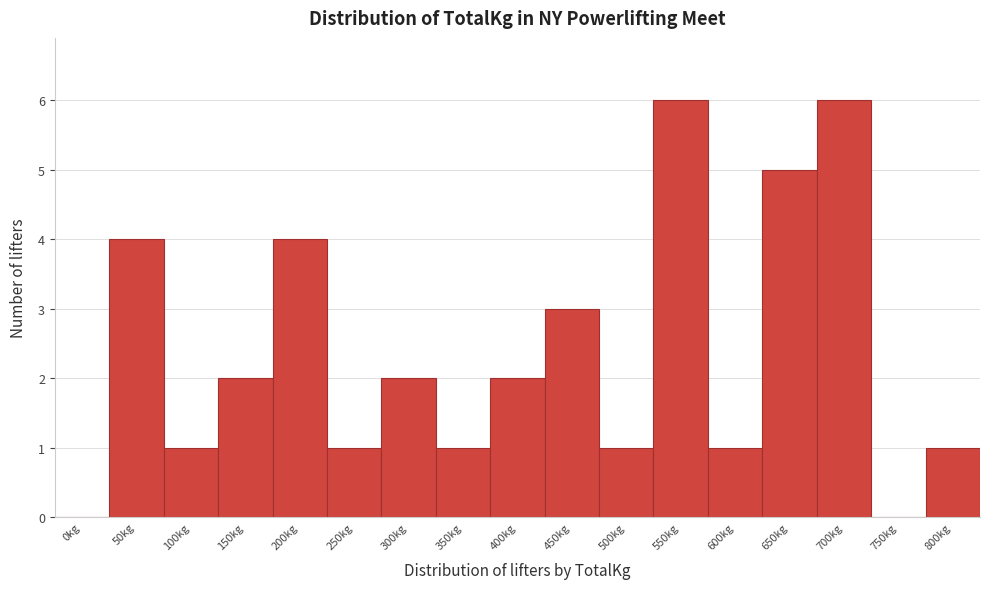

Reading left to right, transcribe all the data shown in this chart.

0kg=0	50kg=4	100kg=1	150kg=2	200kg=4	250kg=1	300kg=2	350kg=1	400kg=2	450kg=3	500kg=1	550kg=6	600kg=1	650kg=5	700kg=6	750kg=0	800kg=1